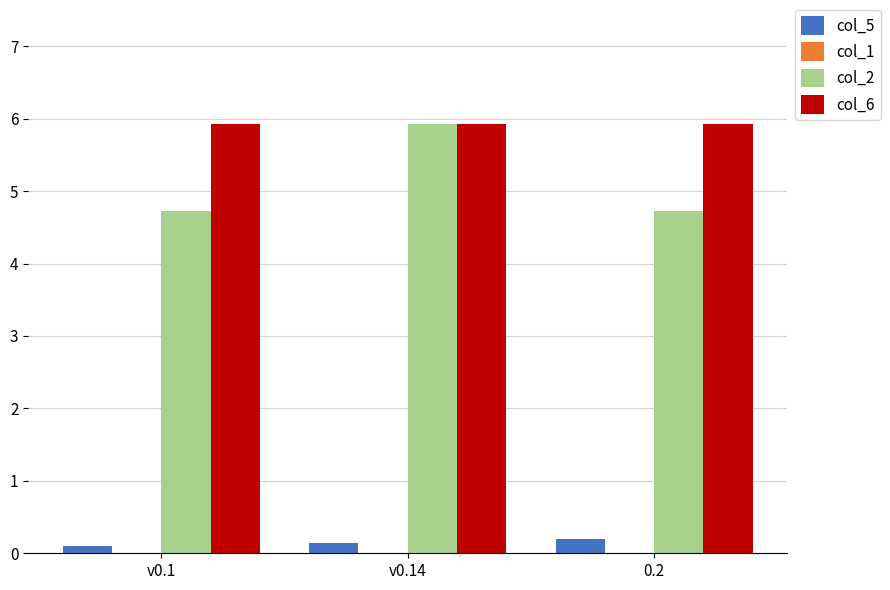

What is the maximum value for col_6?

5.9